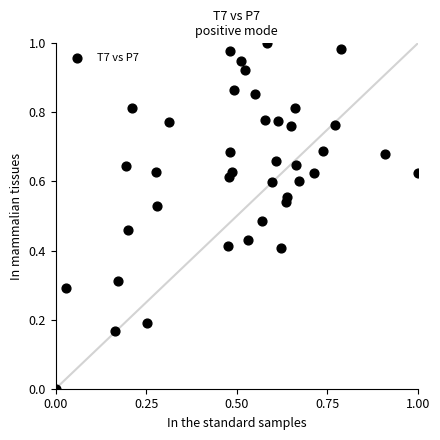

How many data points are displayed?

40